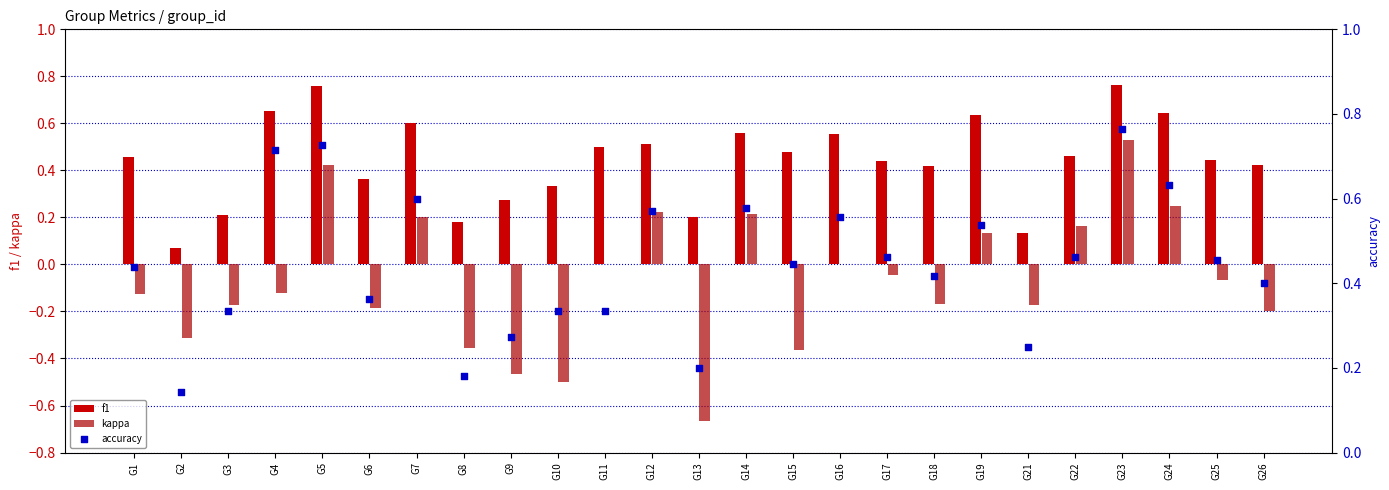

At how many categories does at least one series exceed 0?

25